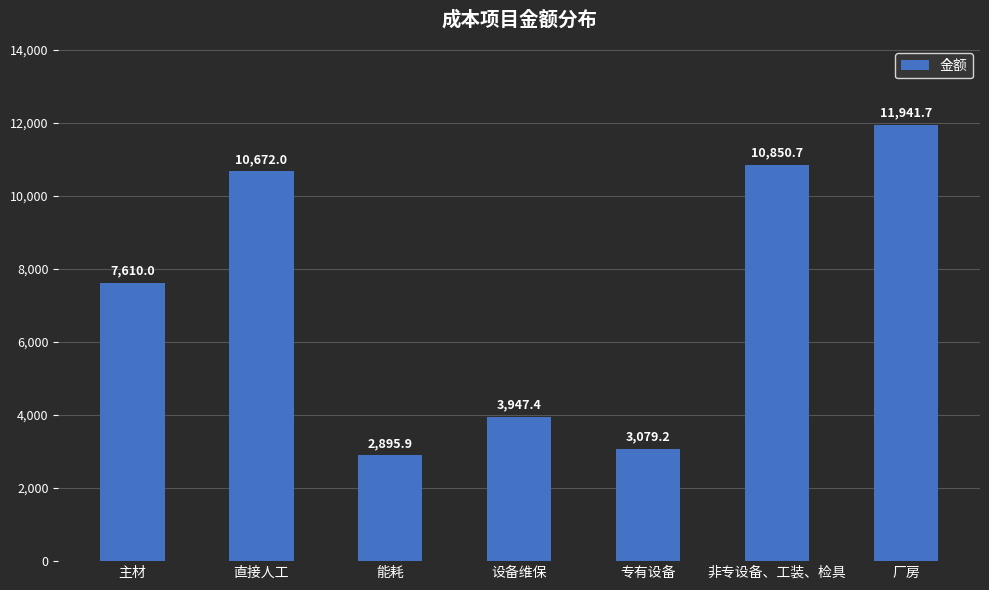

Rank the categories by value from highest to lowest.

厂房, 非专设备、工装、检具, 直接人工, 主材, 设备维保, 专有设备, 能耗